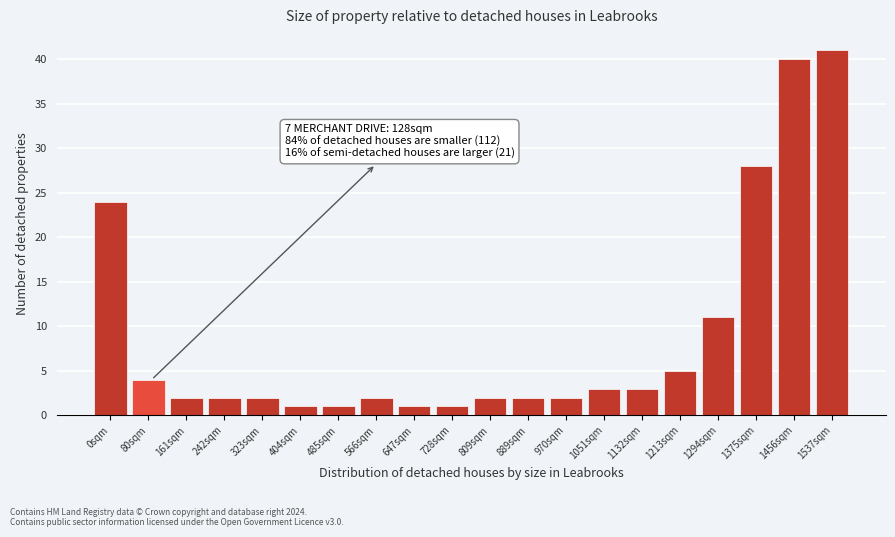

Reading left to right, what are all the values shown in this chart?

24	4	2	2	2	1	1	2	1	1	2	2	2	3	3	5	11	28	40	41